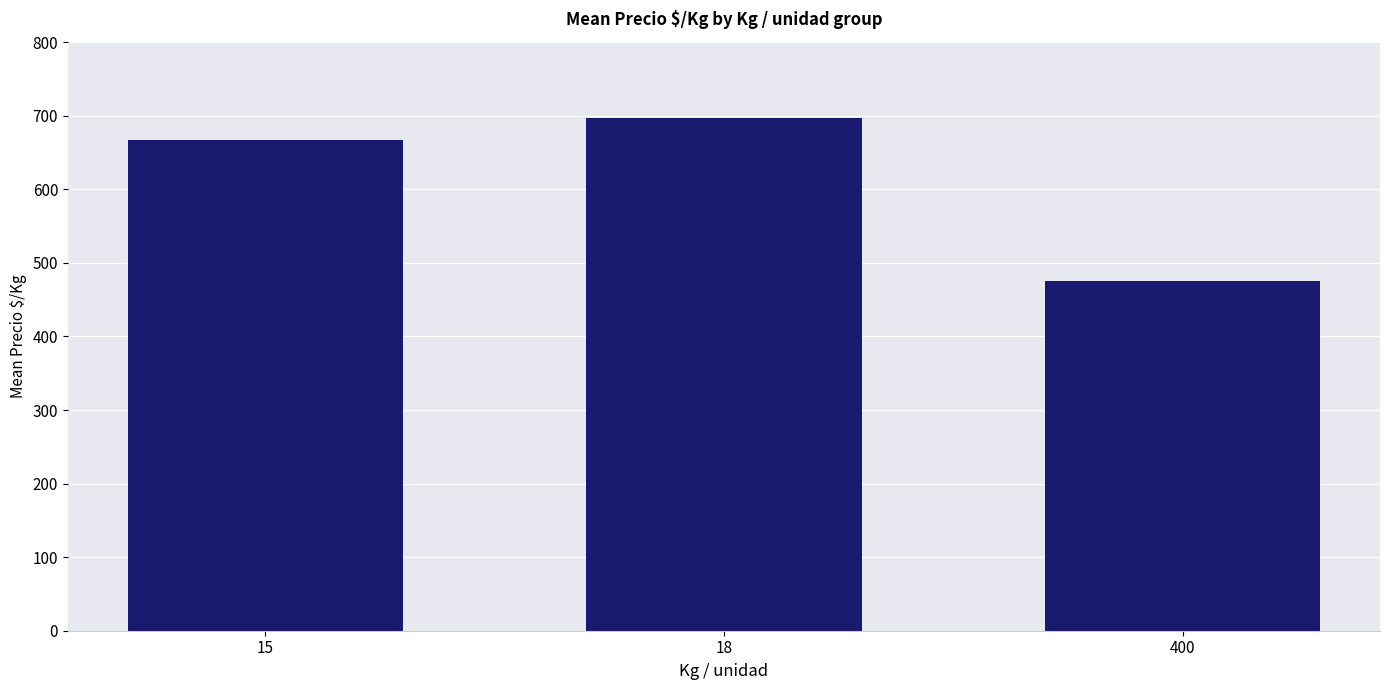

What is the difference between the maximum and minimum values?

221.2